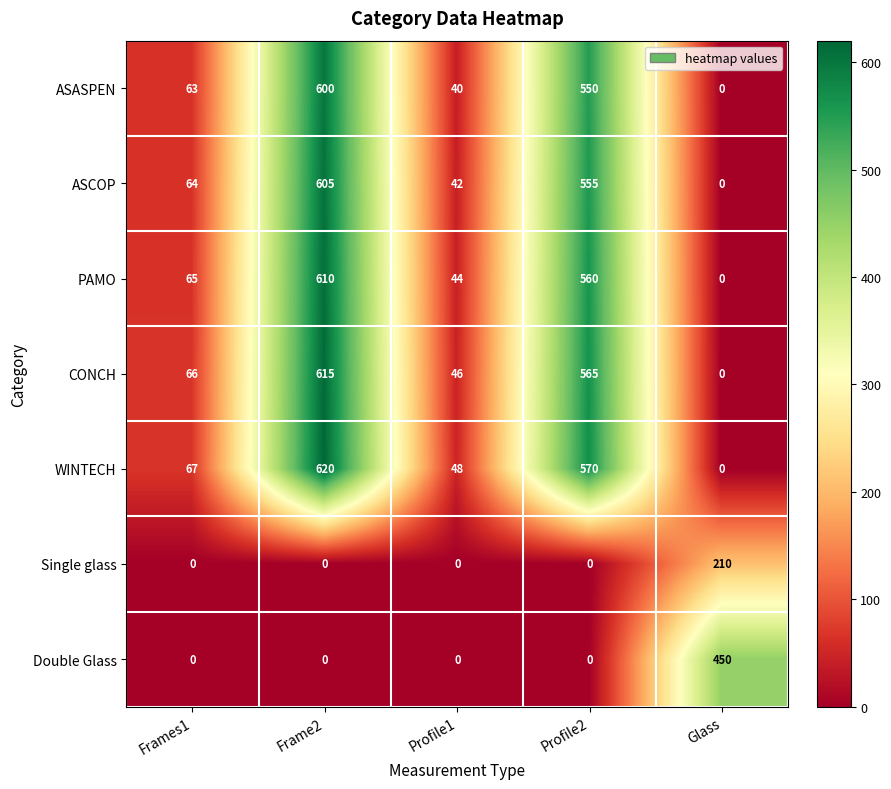

At how many categories does at least one series exceed 525?

2